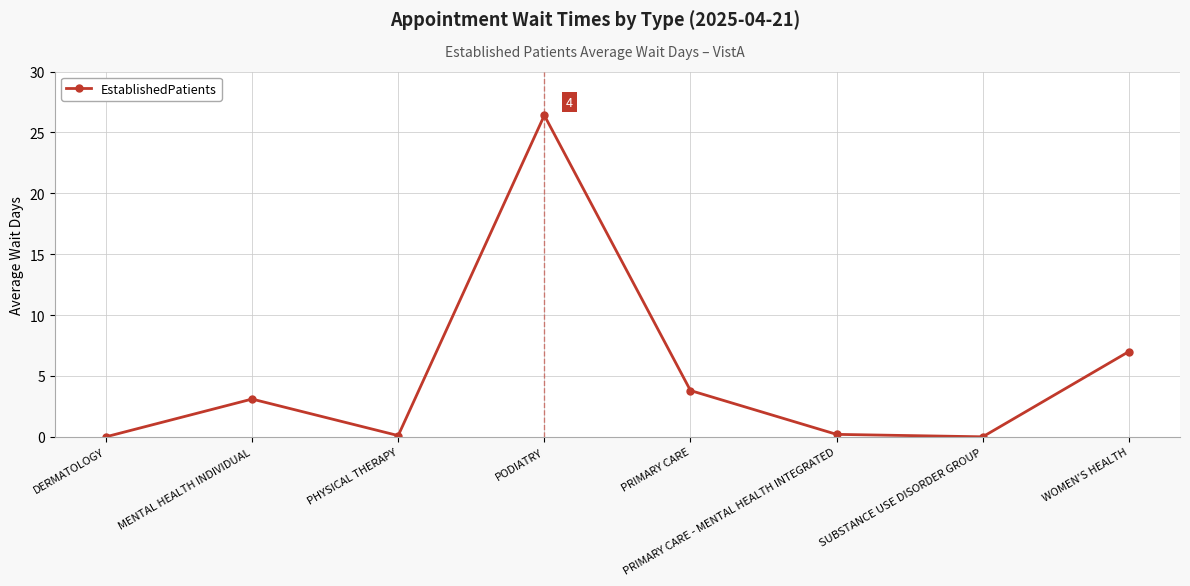

At which label is the value closest to 13?

WOMEN'S HEALTH